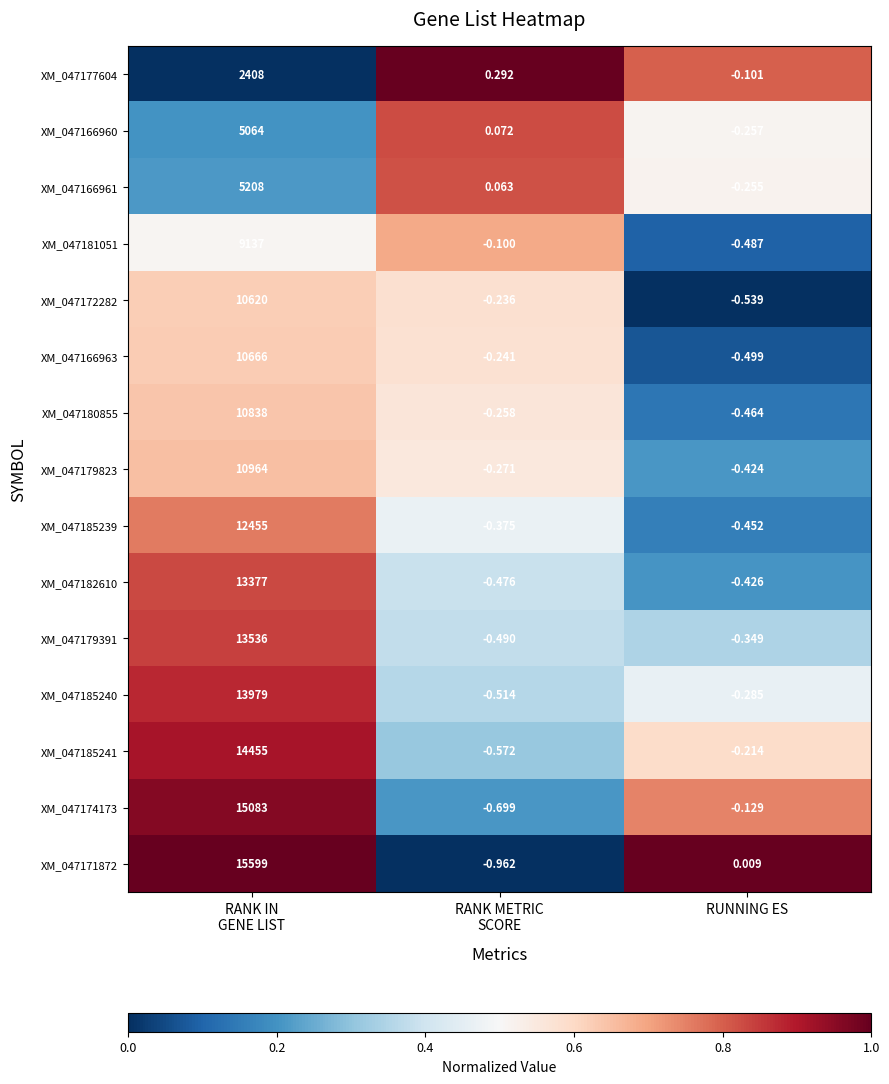

Which label corresponds to the largest value in the chart?

RANK IN
GENE LIST